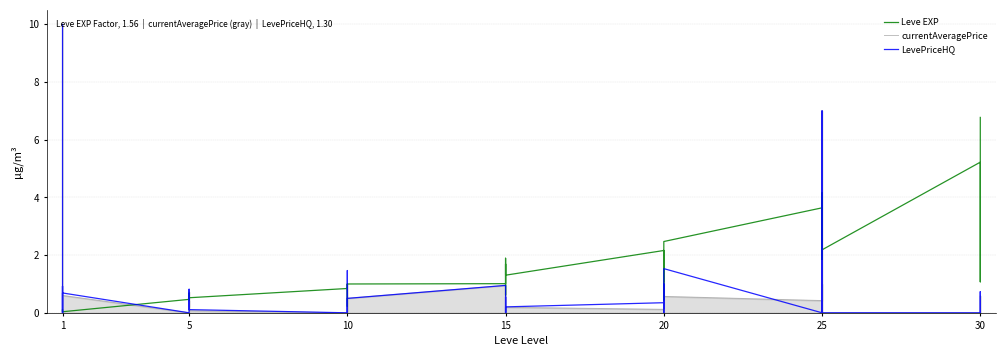

What are all the series names shown in the legend?

Leve EXP, currentAveragePrice, LevePriceHQ